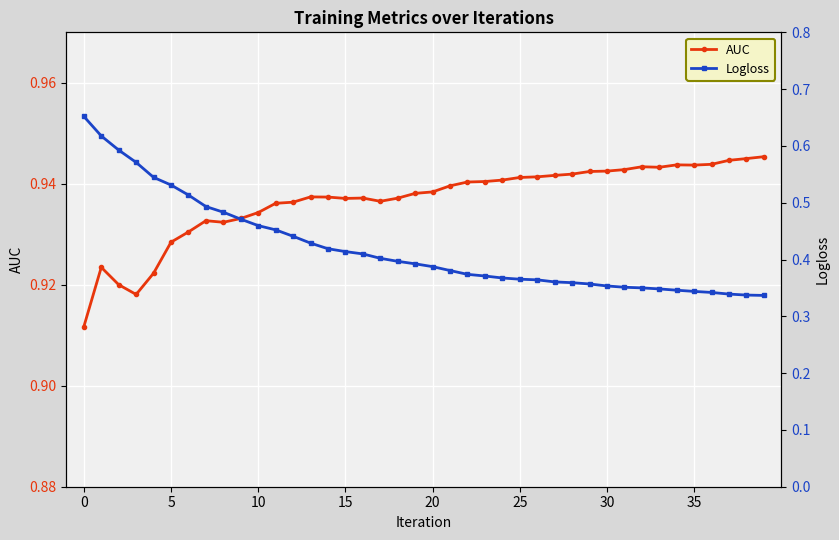

True or false: AUC and Logloss cross at least once.

False